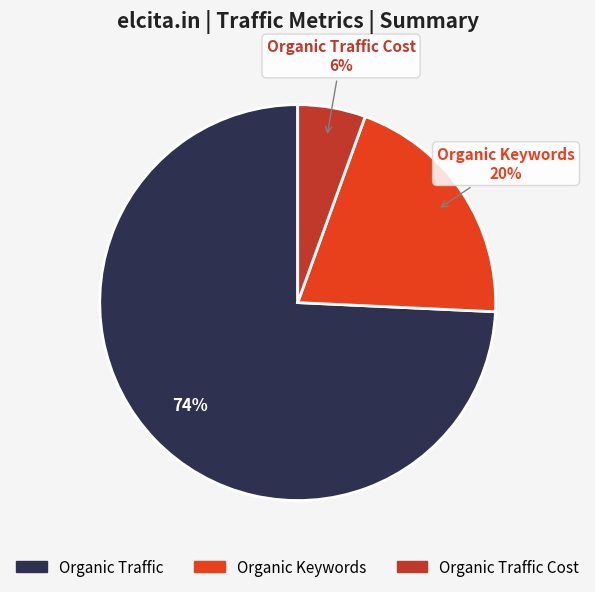

To the nearest percent, what is the combined percentage of Organic Traffic and Organic Keywords?

94%